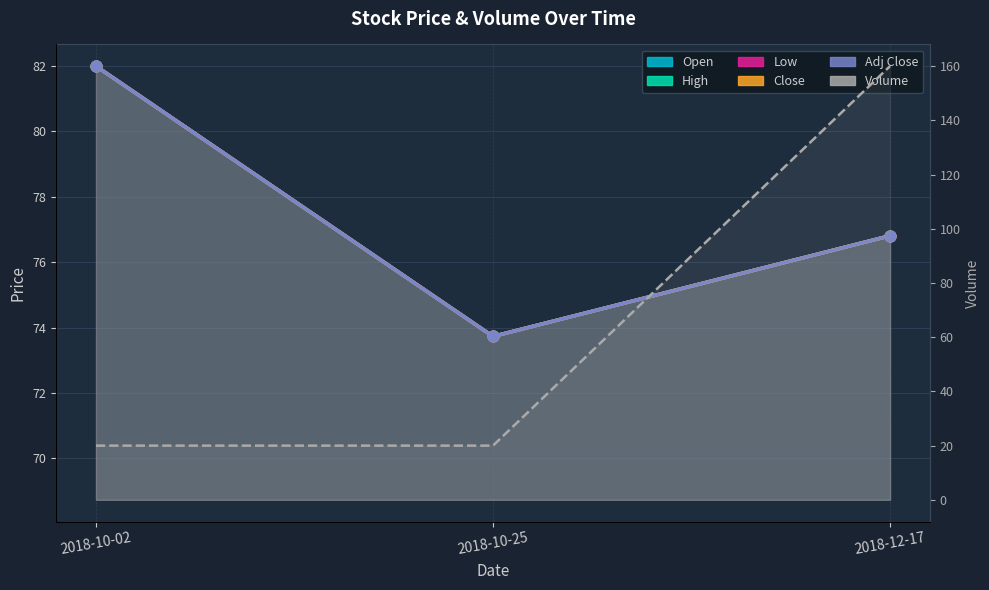

Is the value of Adj Close at 2018-10-02 greater than the value of High at 2018-10-02?

No